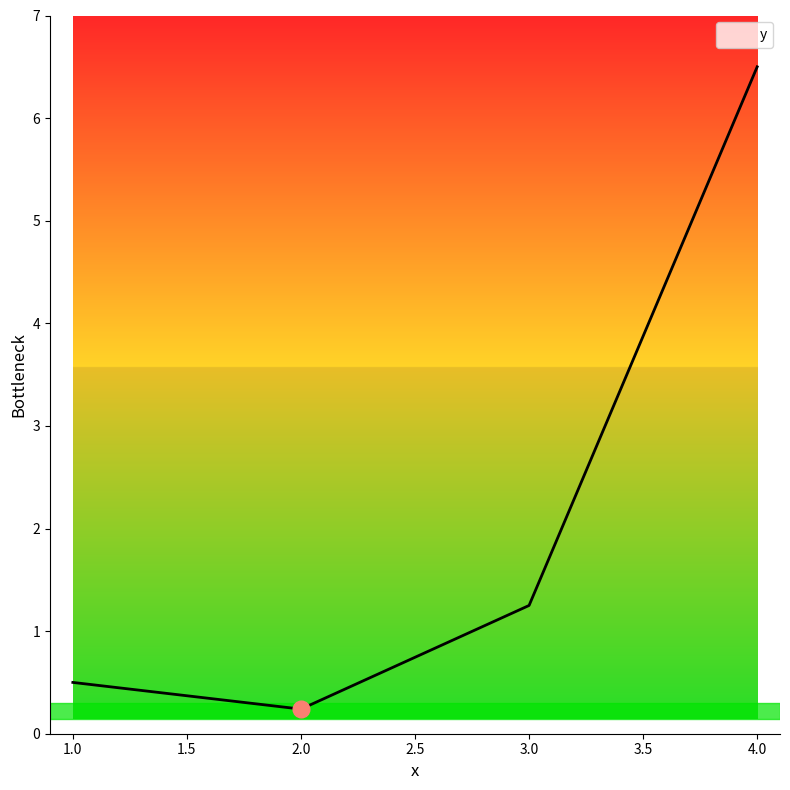

What is the change in value from 2.0 to 3.0?

+1.0